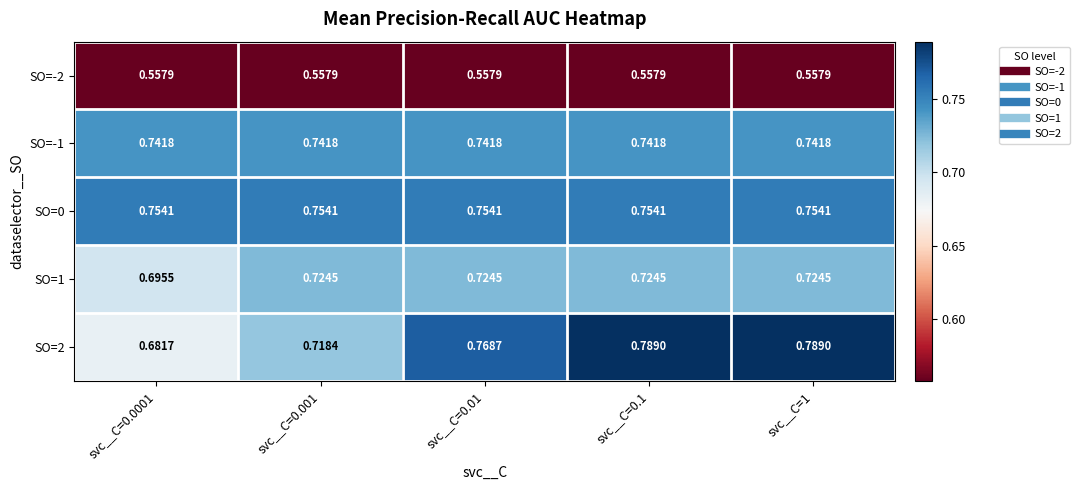

Is the value of SO=1 at svc__C=0.1 greater than the value of SO=2 at svc__C=0.01?

No